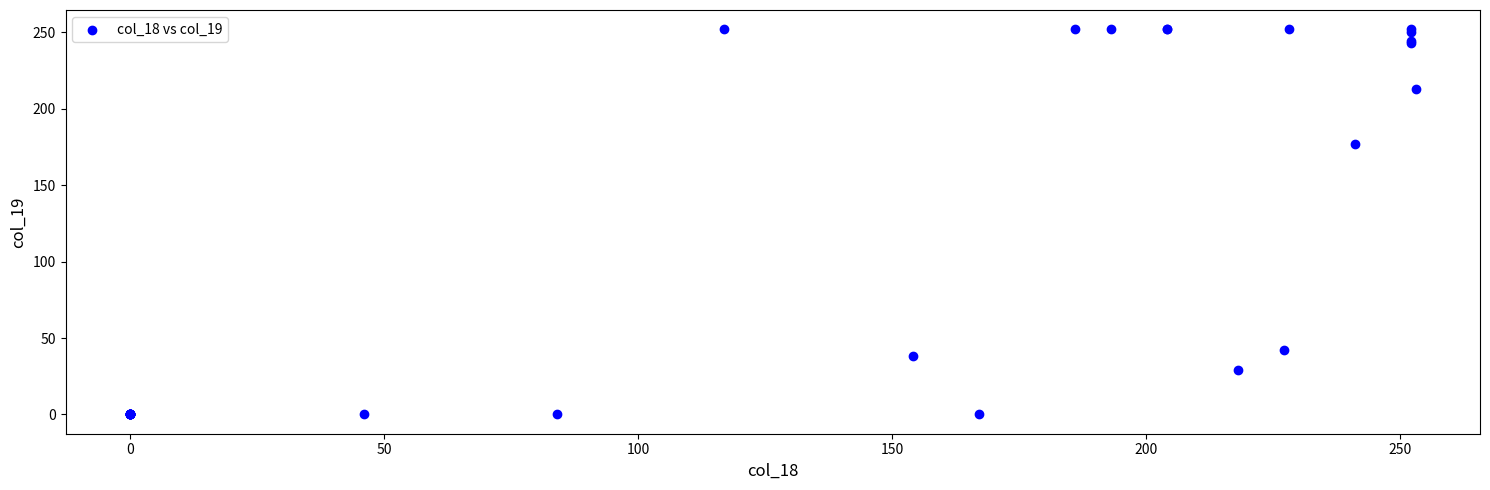

What Y value in the scatter plot is closest to 126?

177